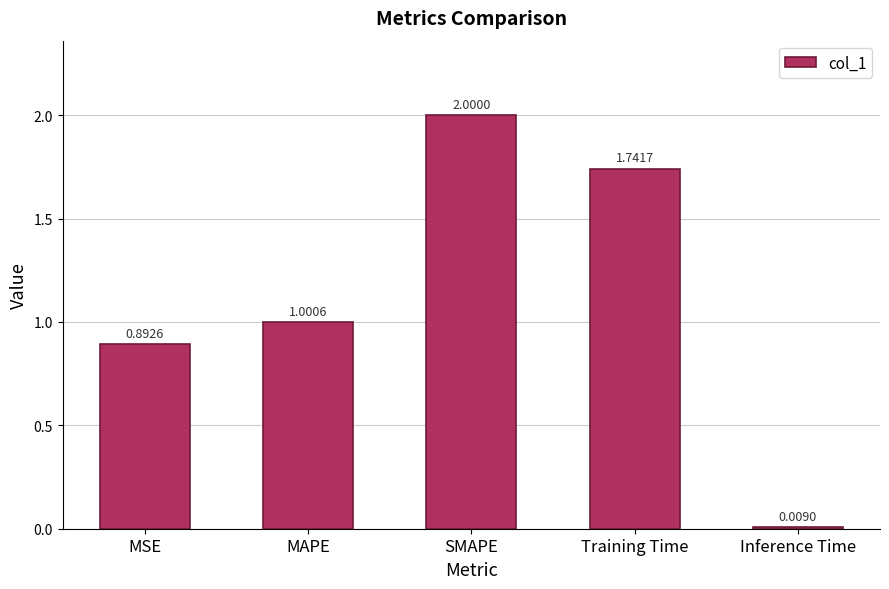

How many data points does each series have?

5